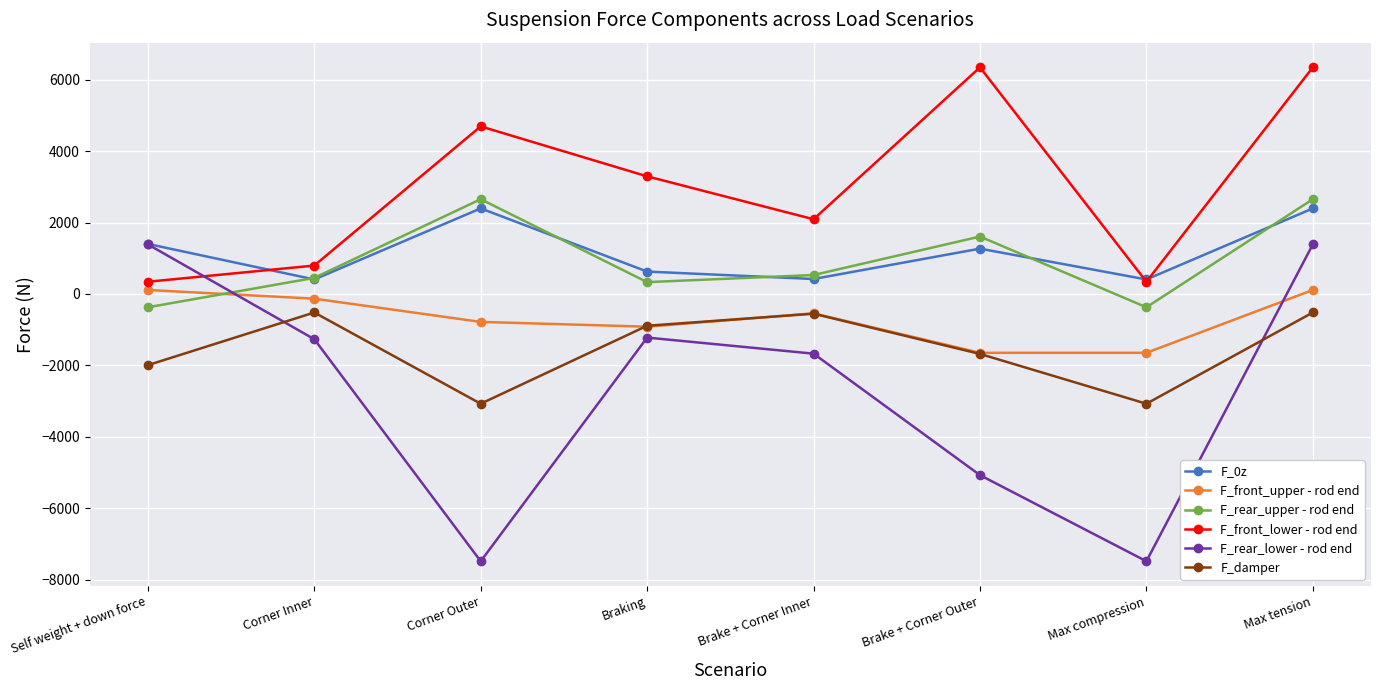

What is the smallest value displayed?

-7485.5